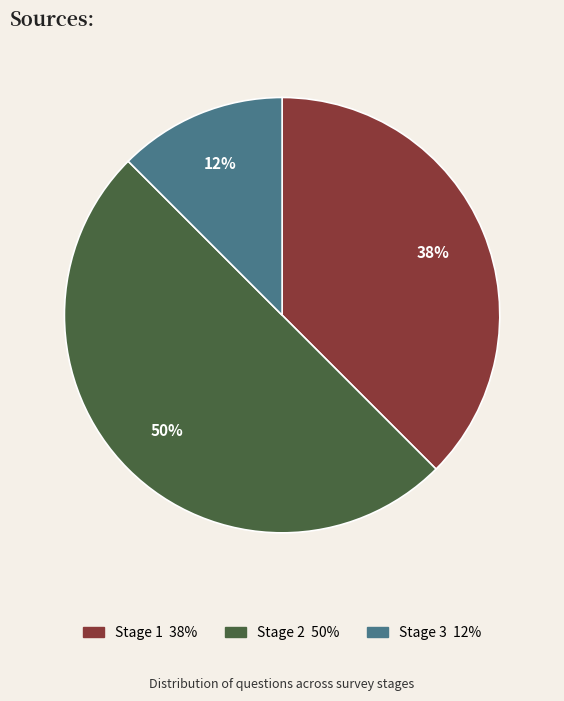

The Stage 2 slice represents 50% of the pie. True or false?

True